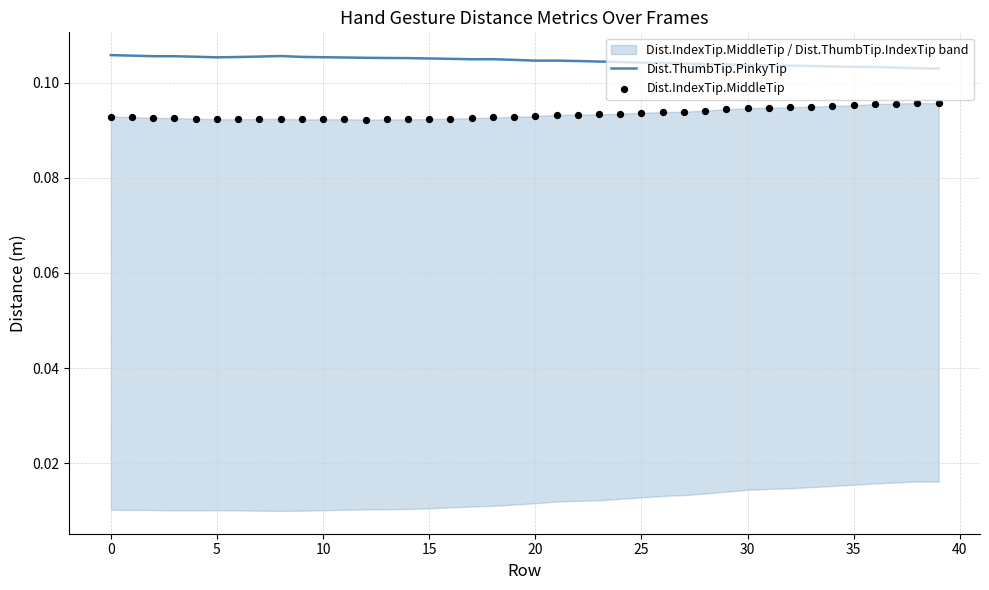

Which series reaches the maximum Y coordinate?

Dist.ThumbTip.PinkyTip